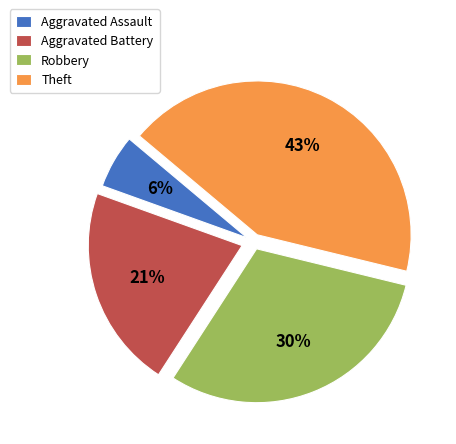

To the nearest percent, what is the average slice percentage?

25%